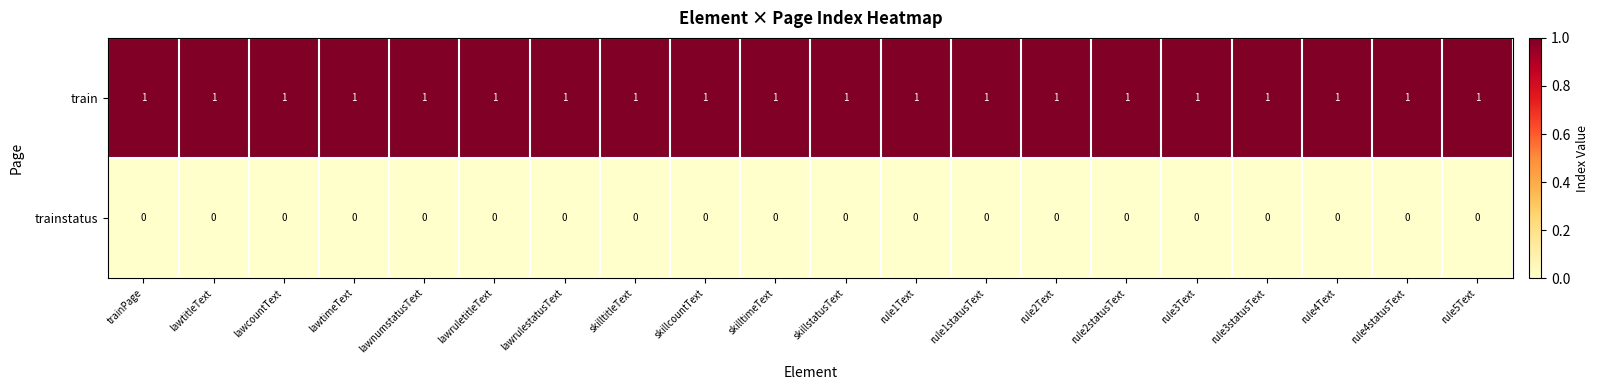

What is the difference between the highest and lowest values at skillstatusText?

1